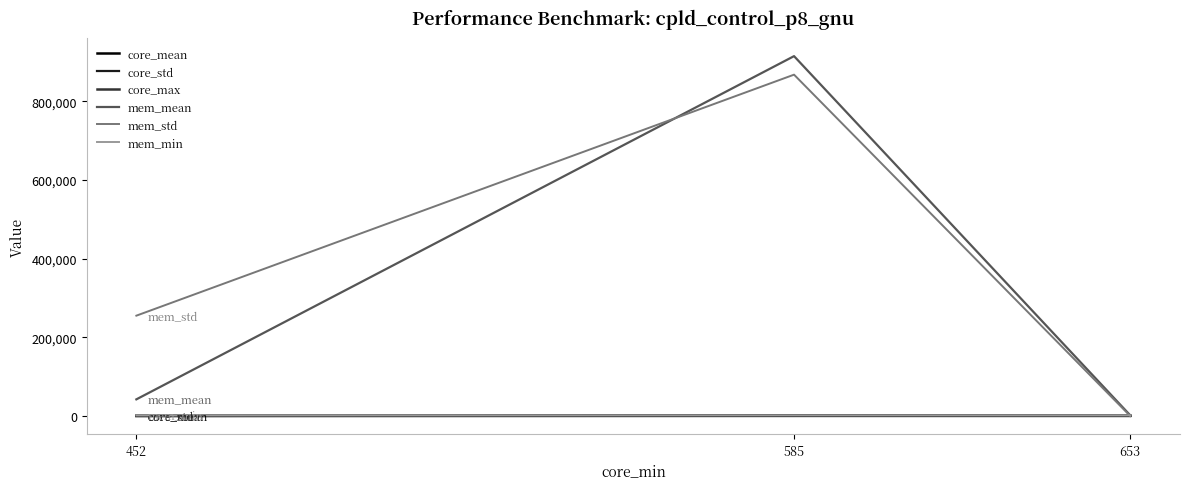

Is it true that mem_mean equals 230725.7 at 585?

False